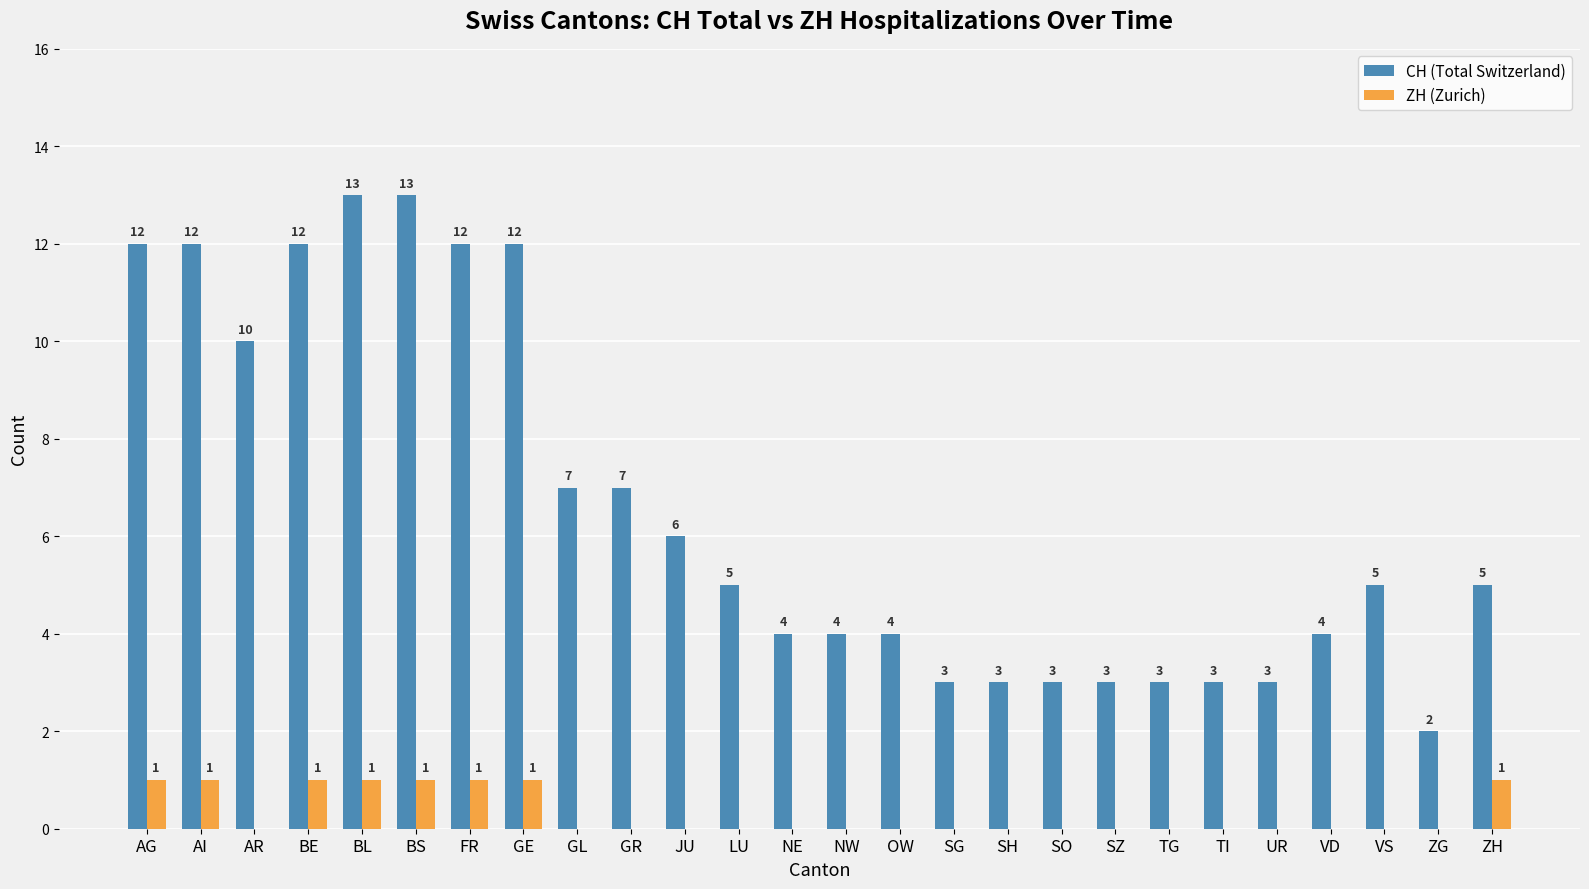

Is the value of ZH (Zurich) at AR greater than the value of CH (Total Switzerland) at JU?

No